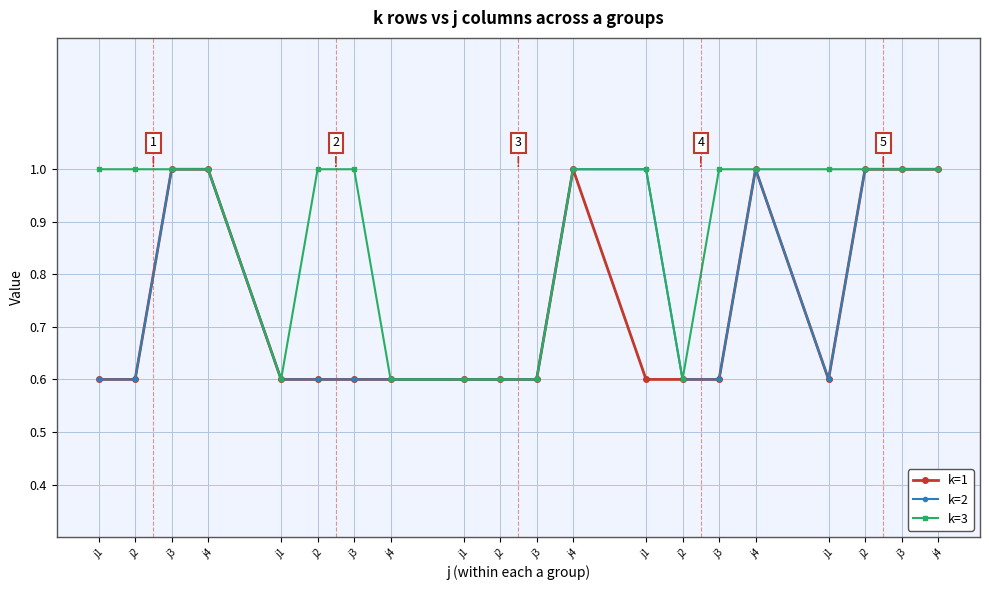

Which category has the lowest value in the k=2 series?

j1